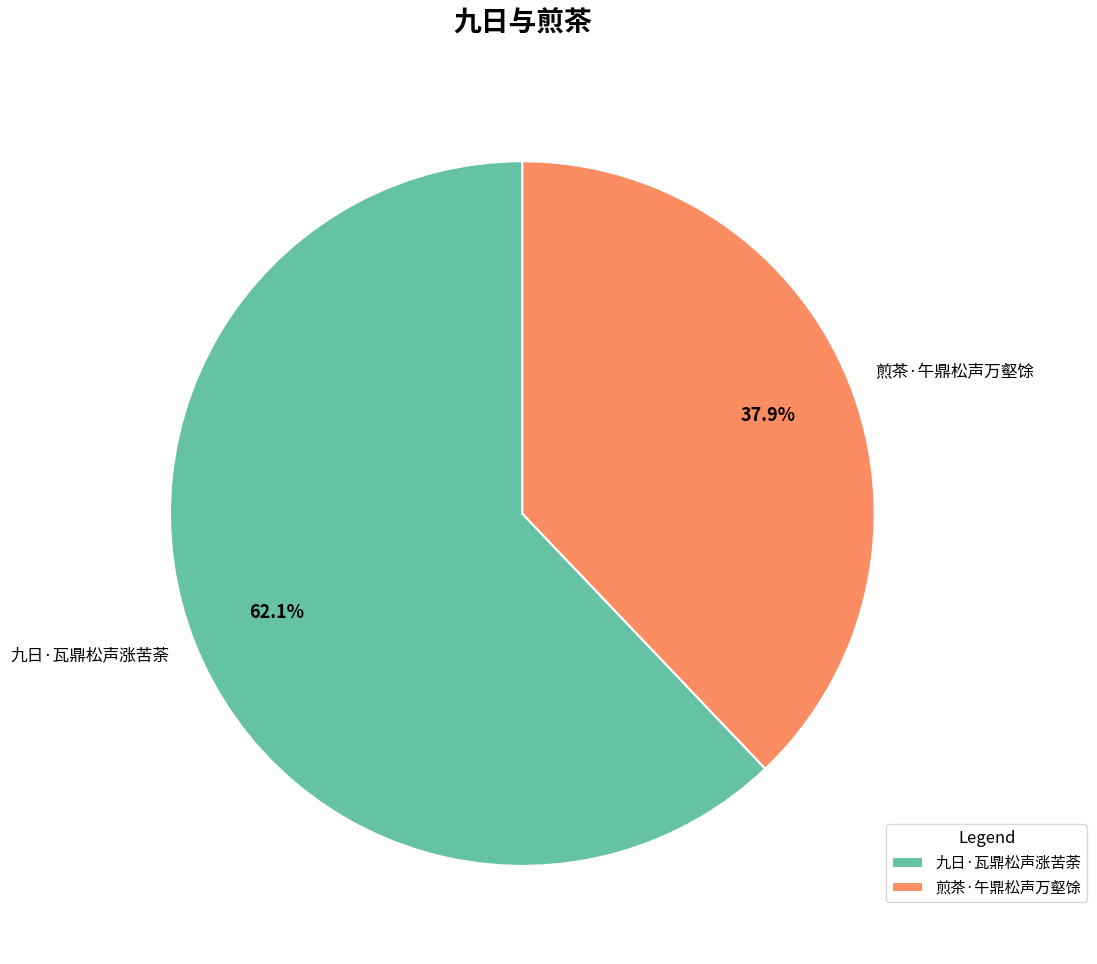

Count the number of slices in the pie.

2